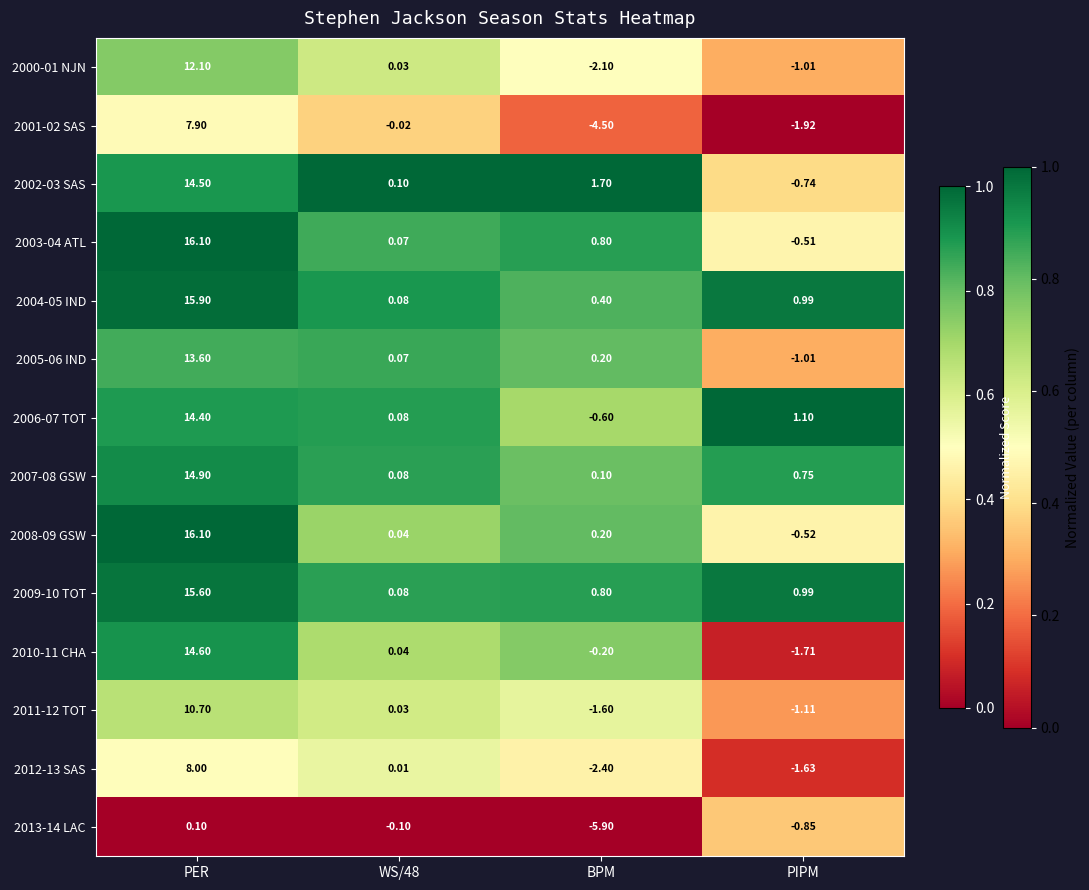

How many categories are shown in the chart?

4